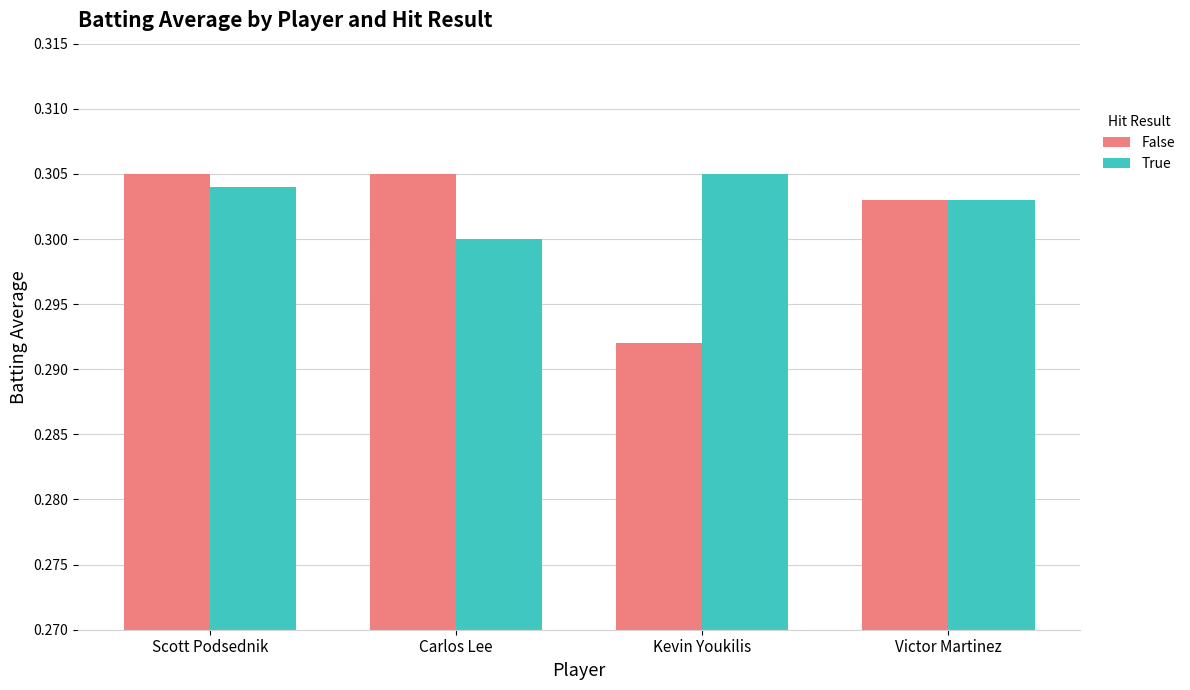

Are the bars grouped side by side (vs. stacked)?

Yes